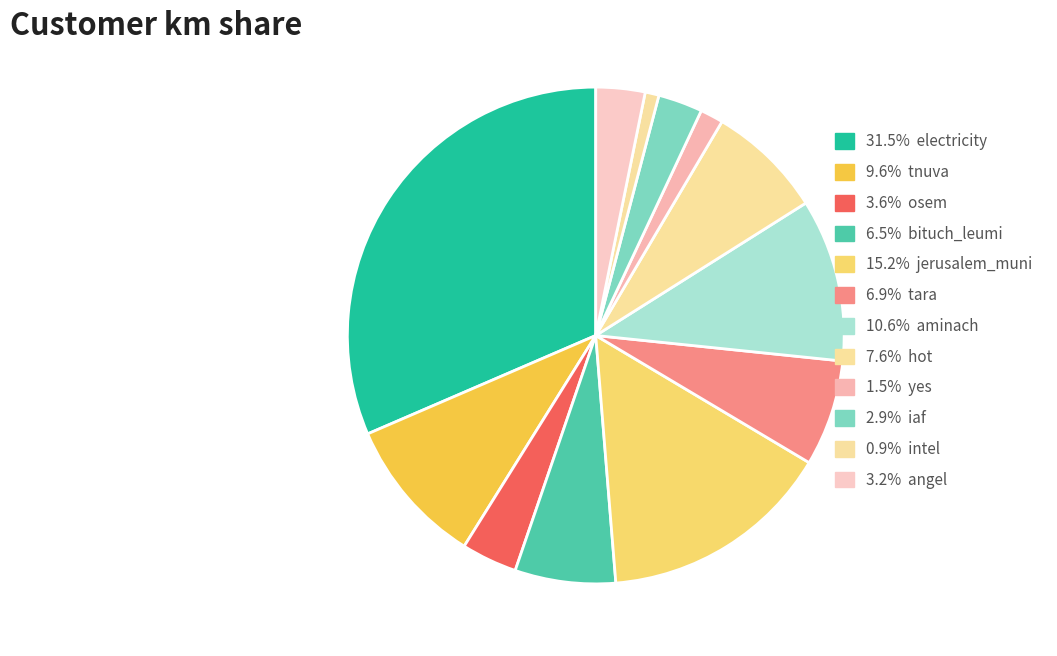

Does any single category account for the majority?

No